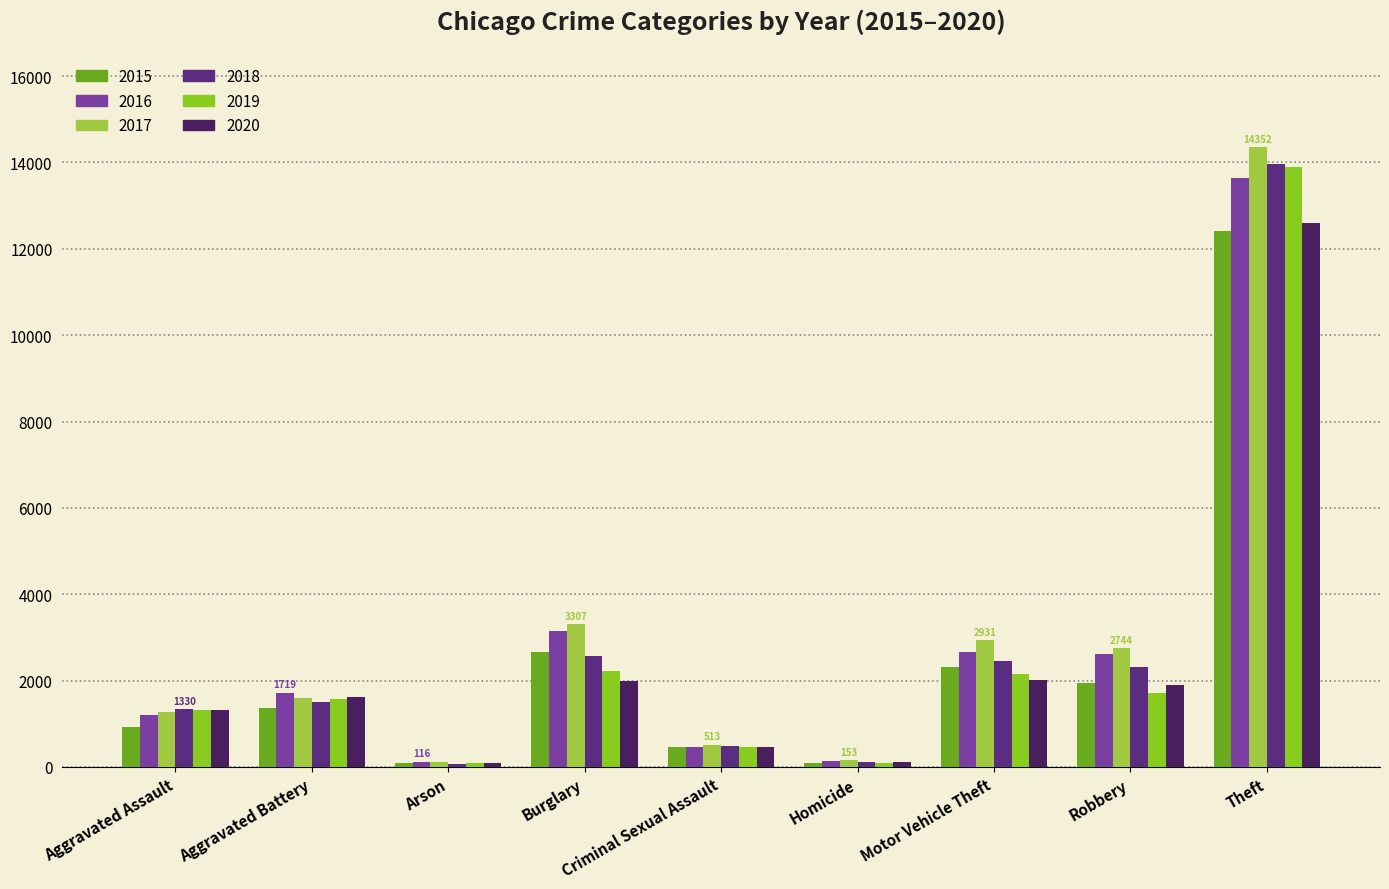

How many groups of bars are there?

9